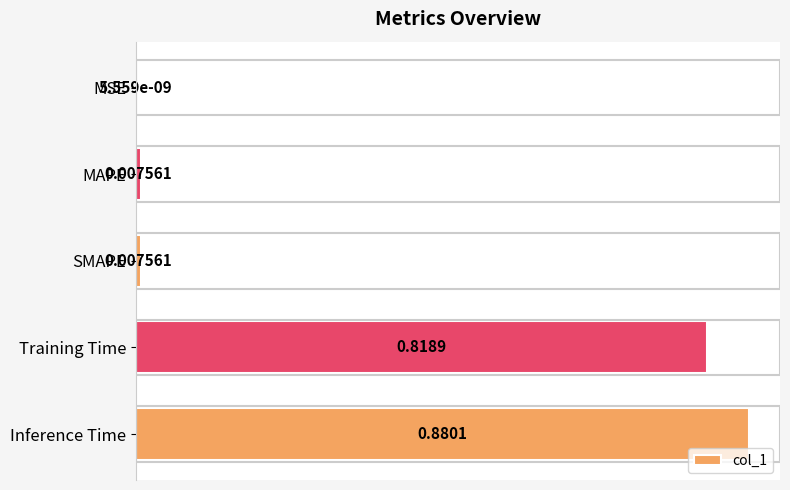

What is the sum of all values?

1.7